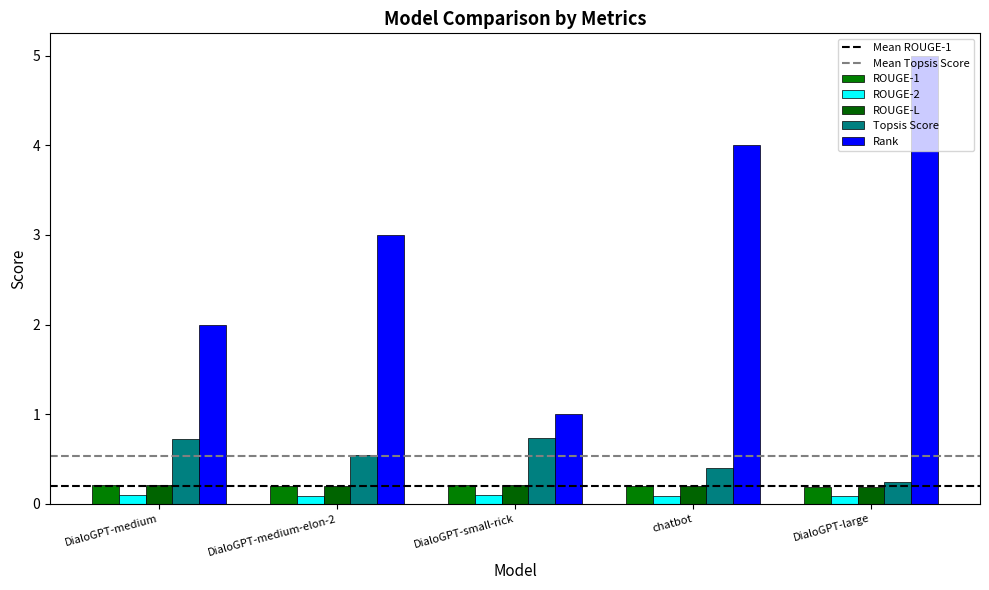

True or false: Rank has a value of 1.7 at DialoGPT-small-rick.

False